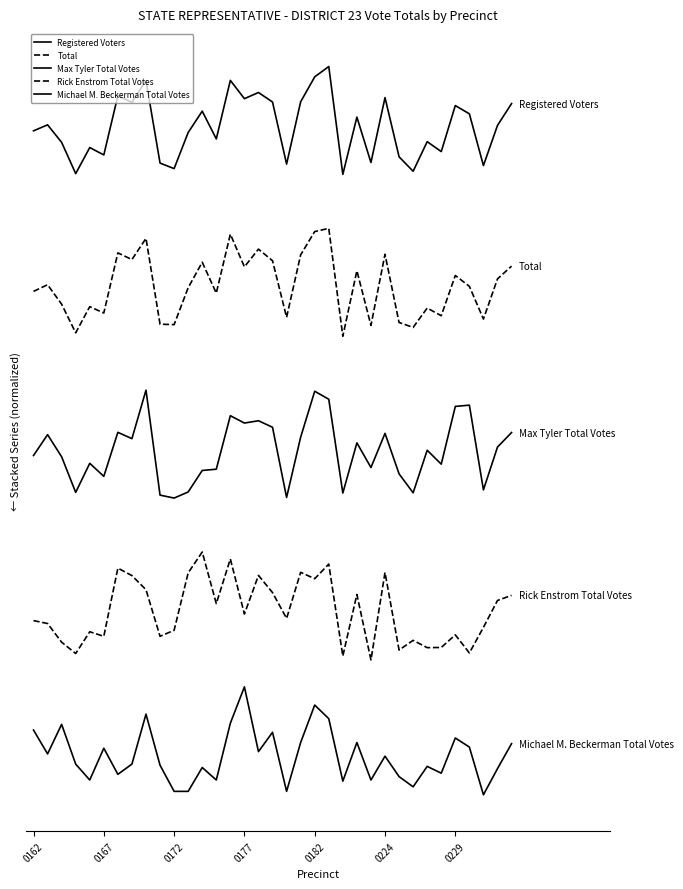

Is this an area chart (filled region under the line)?

No